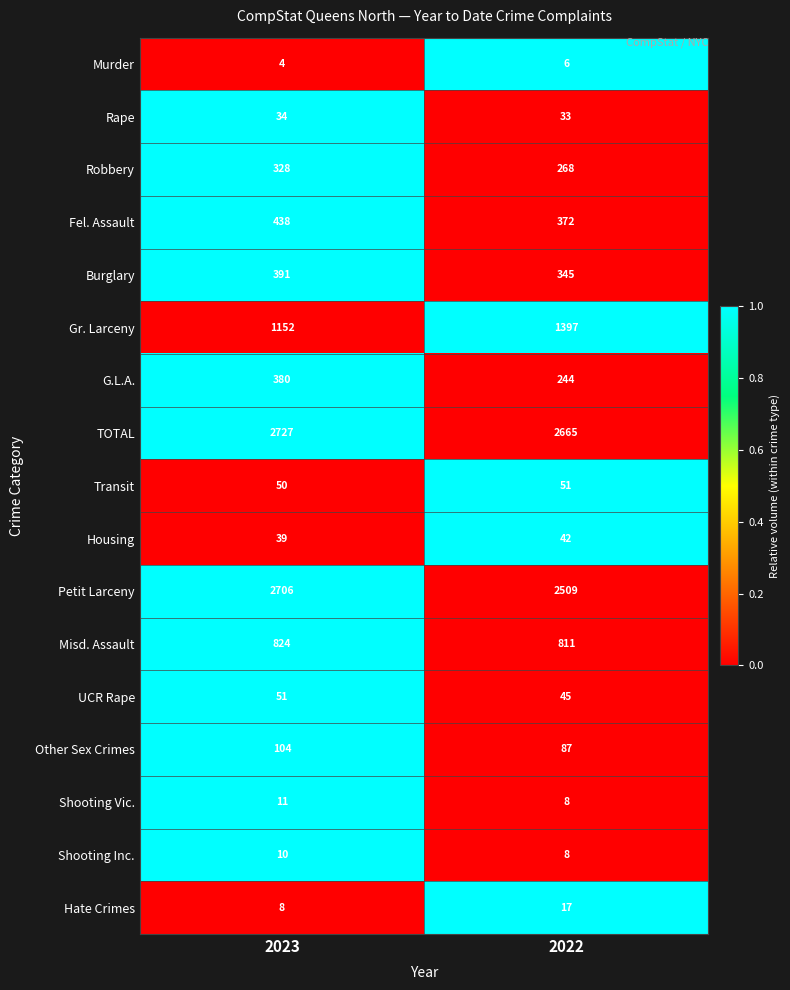

How many data points in Other Sex Crimes are less than 104?

1